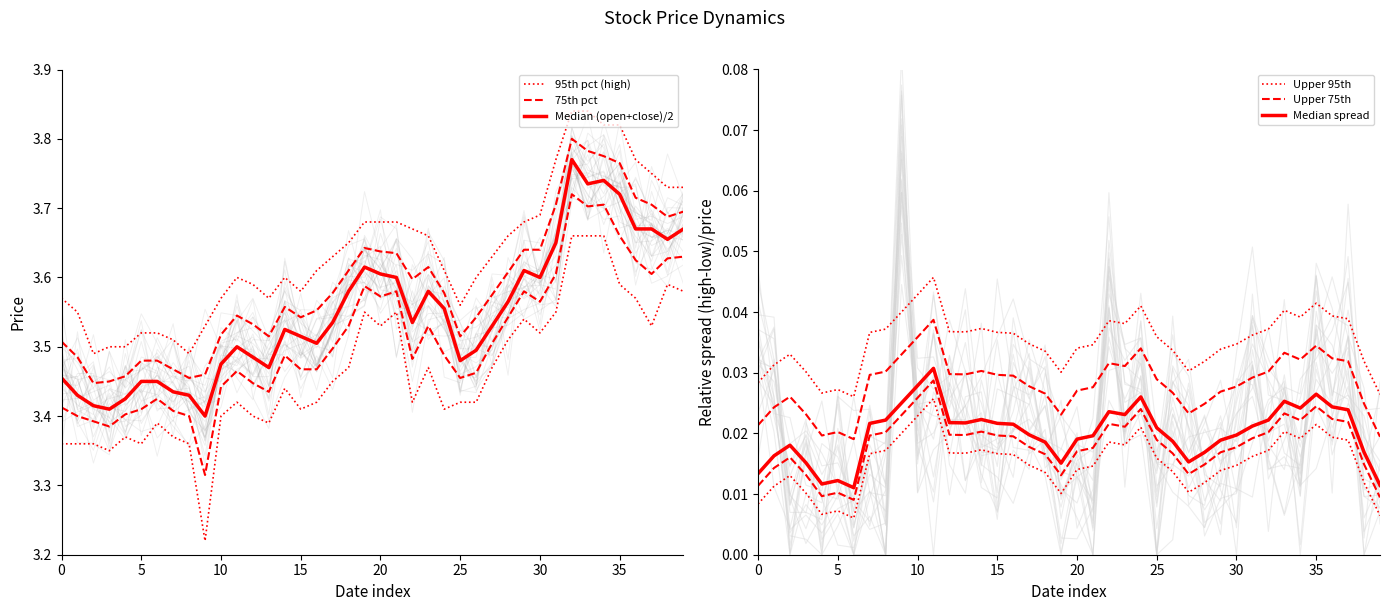

Rank the series by their maximum value, from lowest to highest.

Median spread, Upper 75th, Upper 95th, Median (open+close)/2, 75th pct, 95th pct (high)